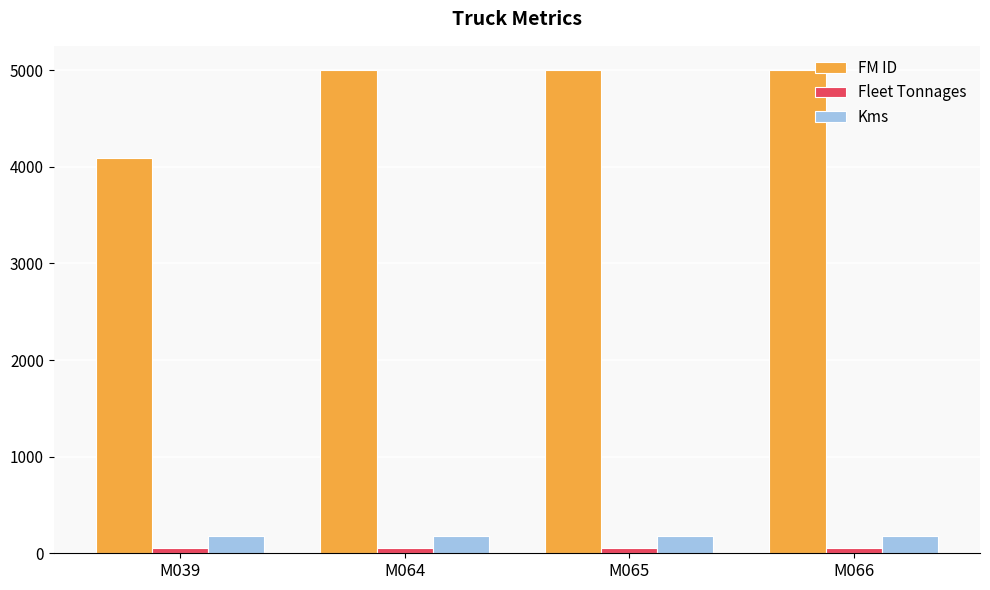

Which series has the widest spread of values?

FM ID